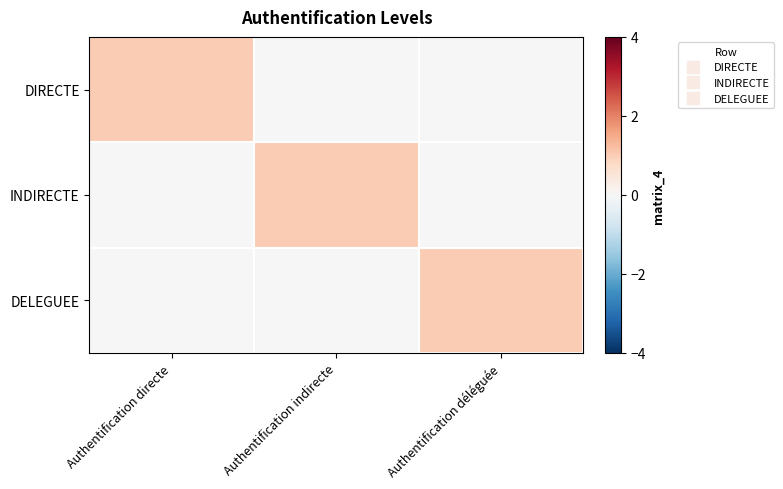

Reading right to left, list all the values displayed in this chart.

DIRECTE: Authentification déléguée=0	Authentification indirecte=0	Authentification directe=1
INDIRECTE: Authentification déléguée=0	Authentification indirecte=1	Authentification directe=0
DELEGUEE: Authentification déléguée=1	Authentification indirecte=0	Authentification directe=0